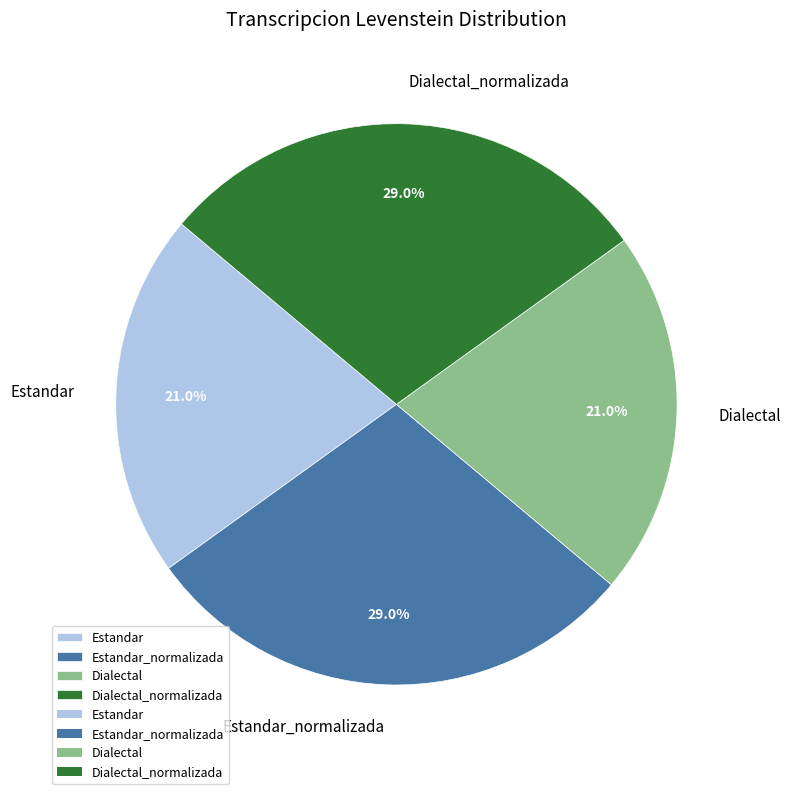

How much of the chart is everything except Estandar?

79.0%